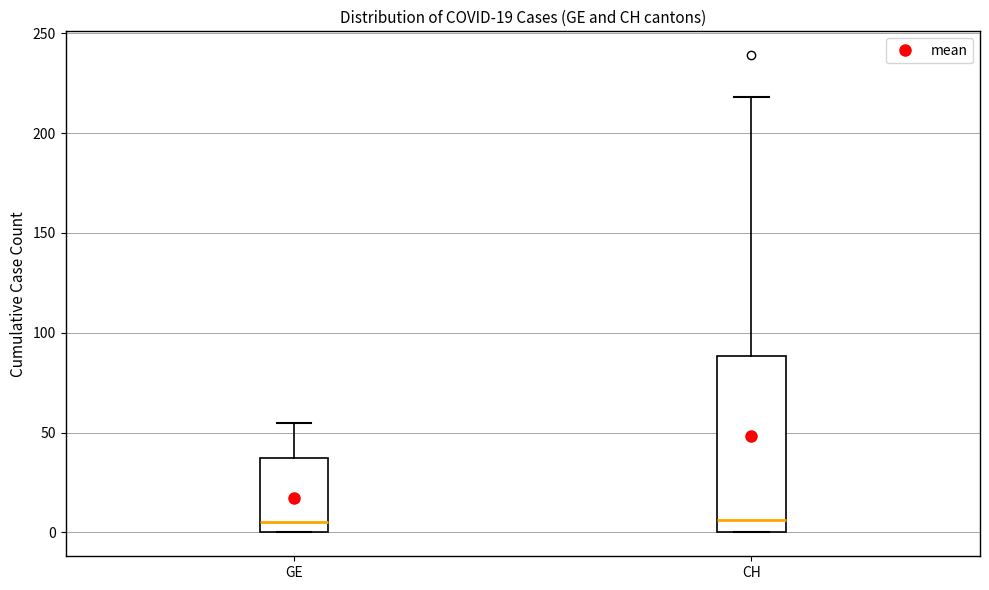

Comparing the boxes themselves (not the whiskers), which one is the tallest?

CH